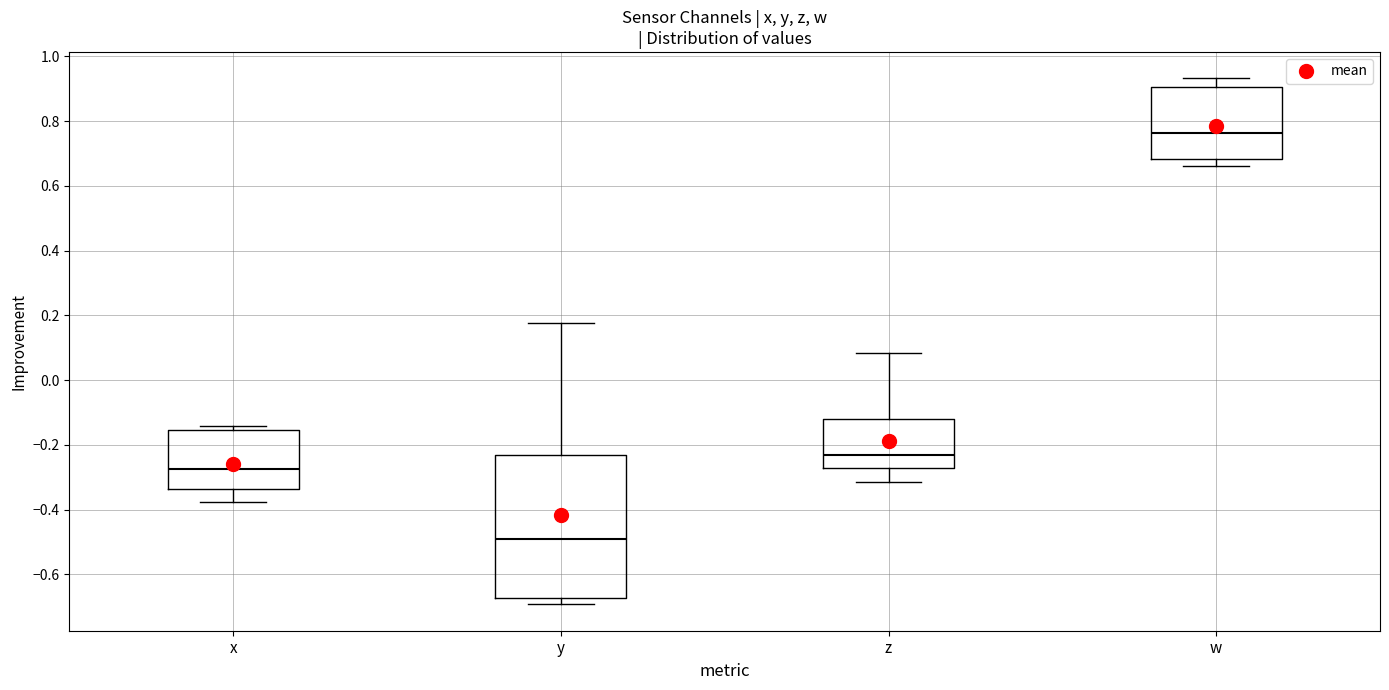

Which box has the lowest median line?

y